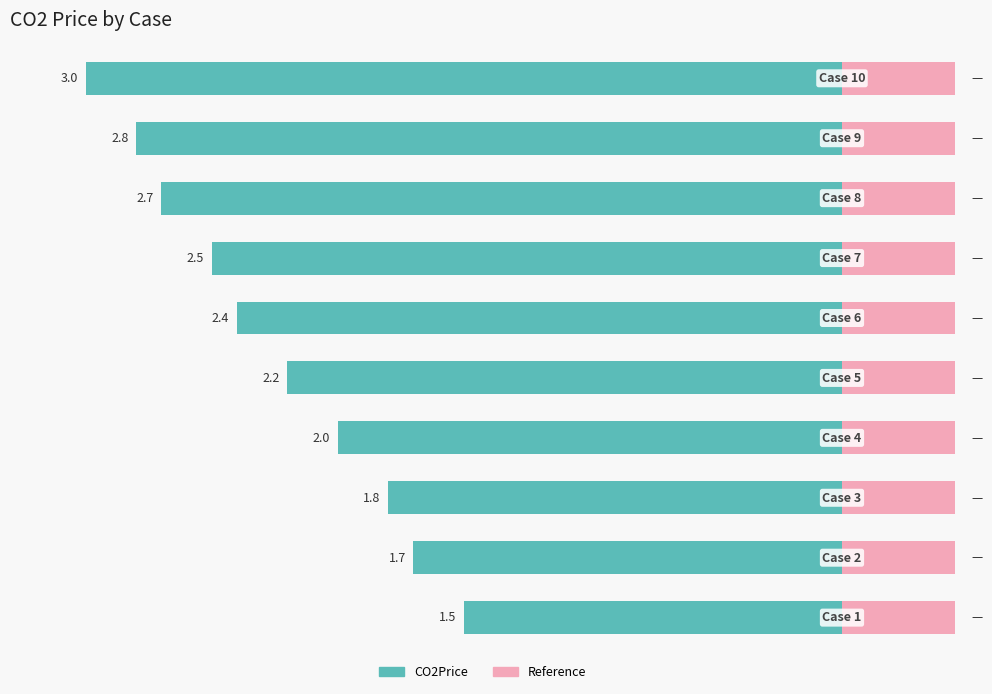

What are all the series names shown in the legend?

CO2Price, Reference